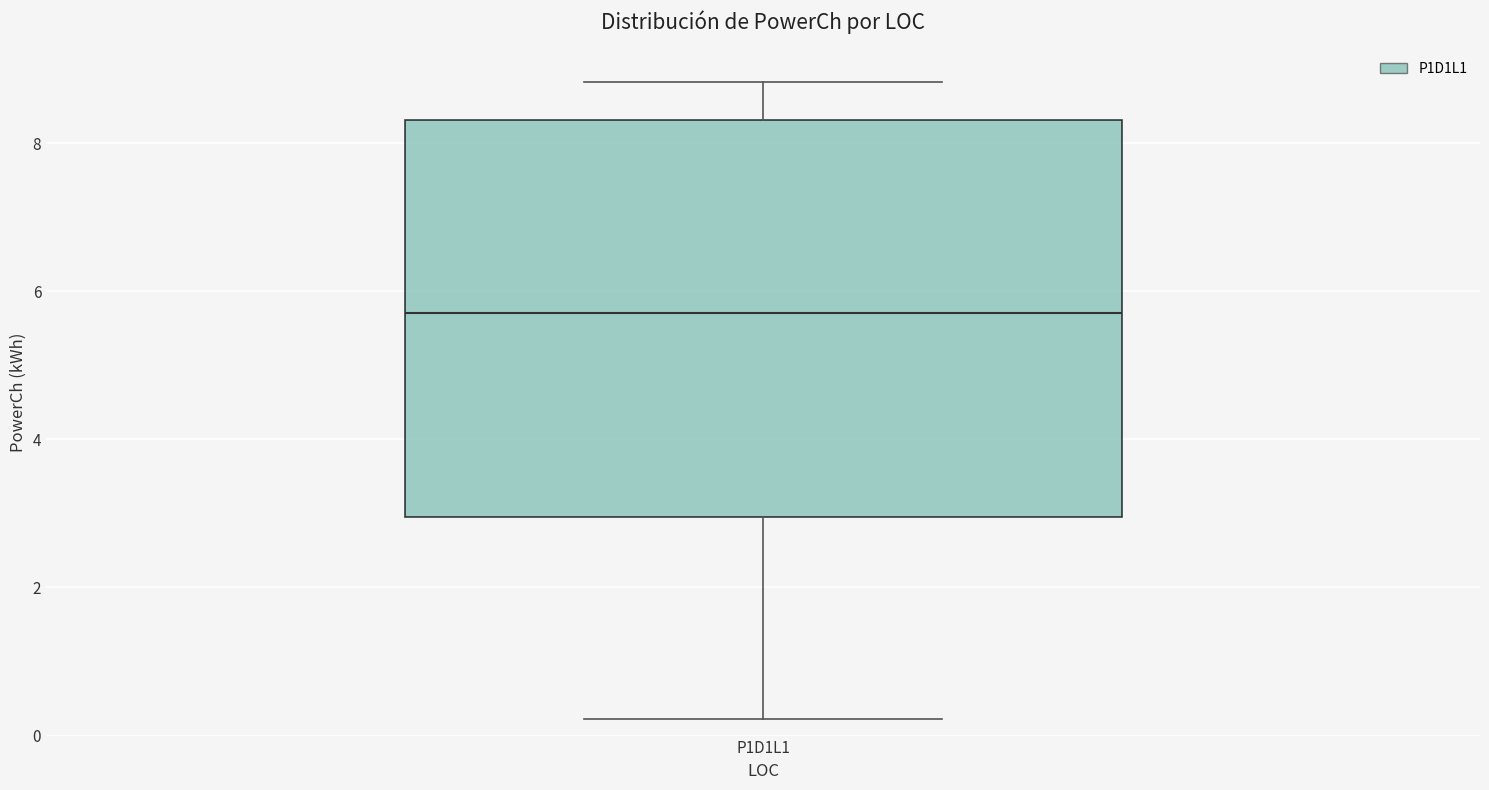

Transcribe this box plot: give where the median line is, the range the box spans, and where the two whiskers end, as read against the y-axis. The values are not printed on the chart, so give them approximately, as read against the axis.

median 5.6, box 3.0 to 8.4, whiskers 0.2 to 8.8